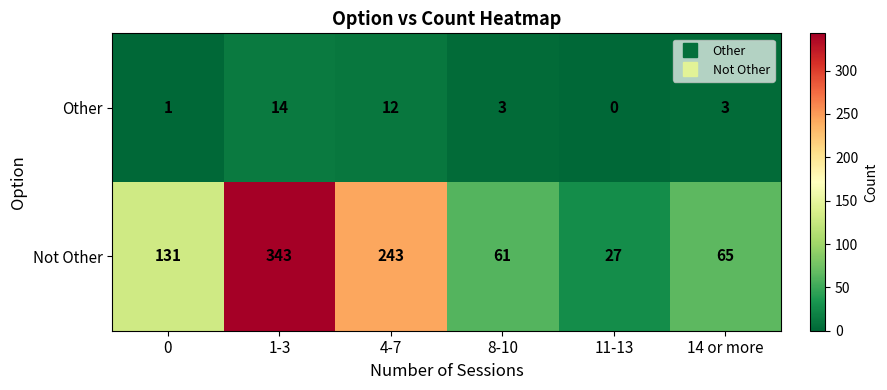

Which series has the widest spread of values?

Not Other